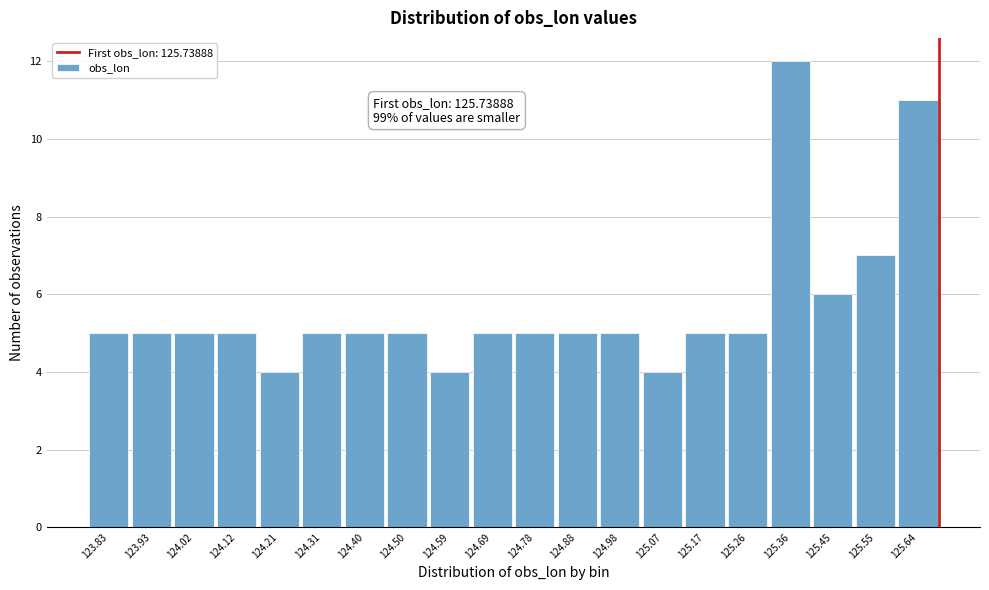

Reading left to right, list all the values displayed in this chart.

123.83=5	123.93=5	124.02=5	124.12=5	124.21=4	124.31=5	124.40=5	124.50=5	124.59=4	124.69=5	124.78=5	124.88=5	124.98=5	125.07=4	125.17=5	125.26=5	125.36=12	125.45=6	125.55=7	125.64=11